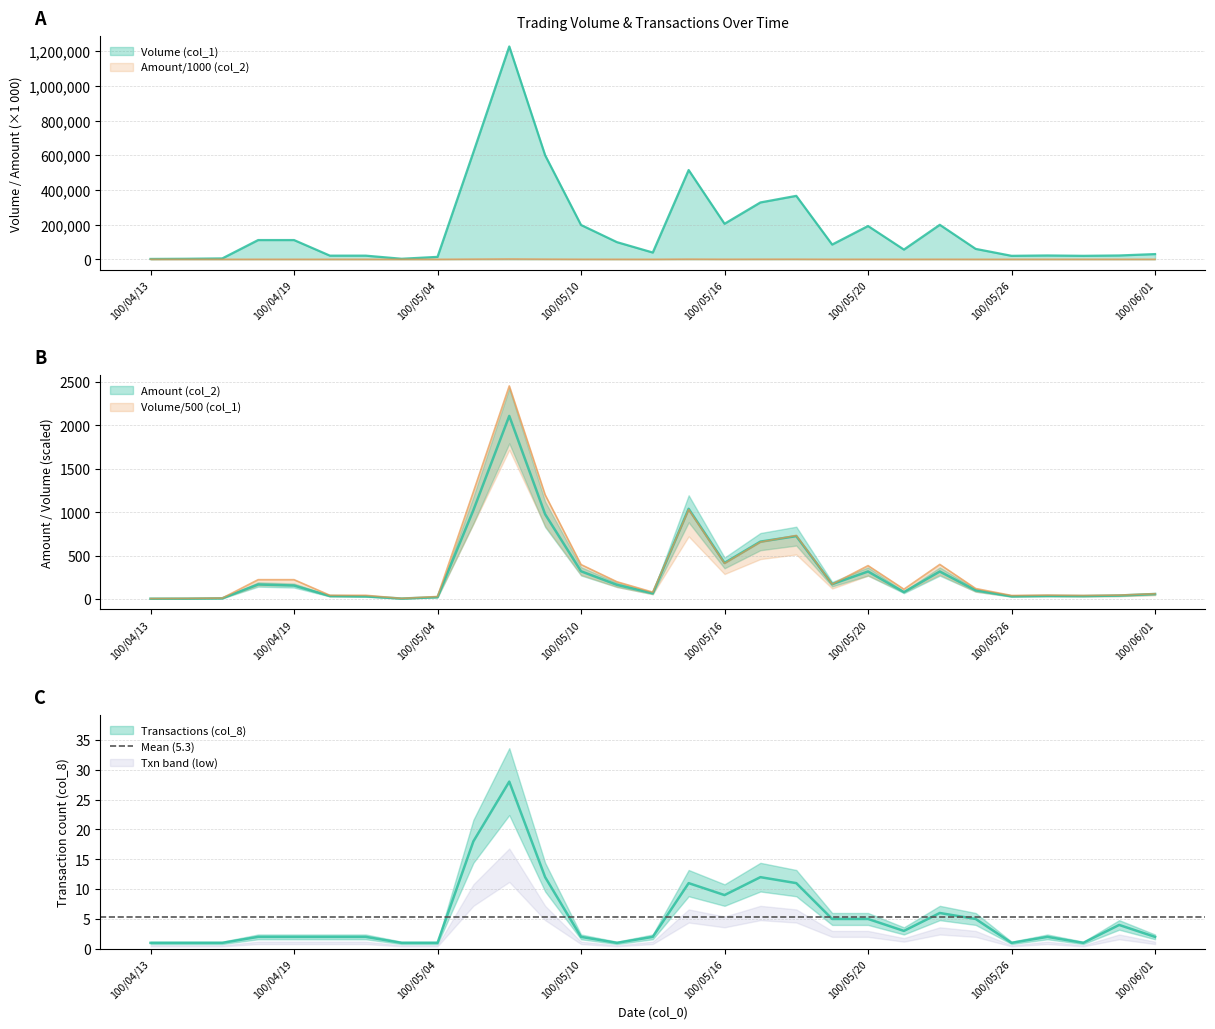

Rank the categories by Volume (col_1) value from lowest to highest.

100/04/13, 100/04/14, 100/04/28, 100/04/15, 100/05/04, 100/05/26, 100/05/30, 100/04/20, 100/04/21, 100/05/27, 100/05/31, 100/06/01, 100/05/12, 100/05/23, 100/05/25, 100/05/19, 100/05/11, 100/04/18, 100/04/19, 100/05/20, 100/05/10, 100/05/24, 100/05/16, 100/05/17, 100/05/18, 100/05/13, 100/05/09, 100/05/05, 100/05/06